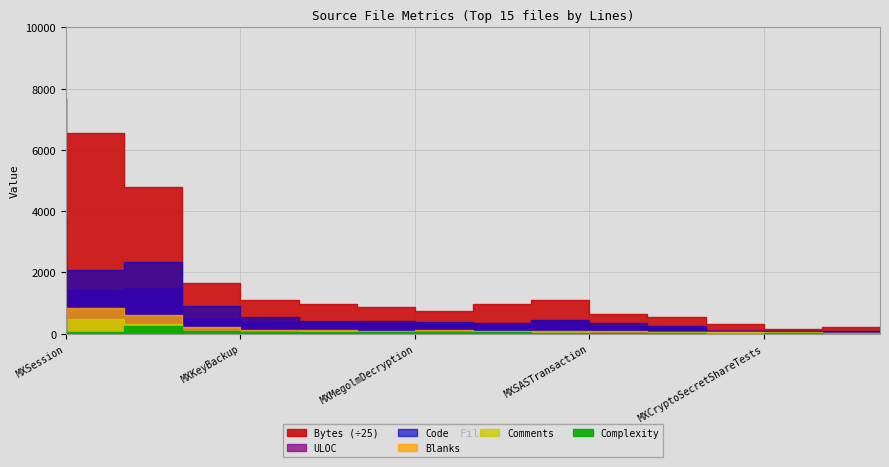

At which category is the sum across all series the highest?

MXSession.m